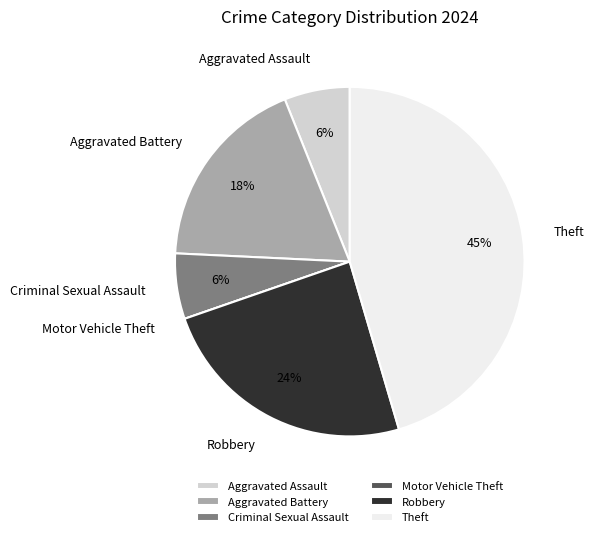

What is the ratio of the value at Criminal Sexual Assault to the value at Theft?

0.1